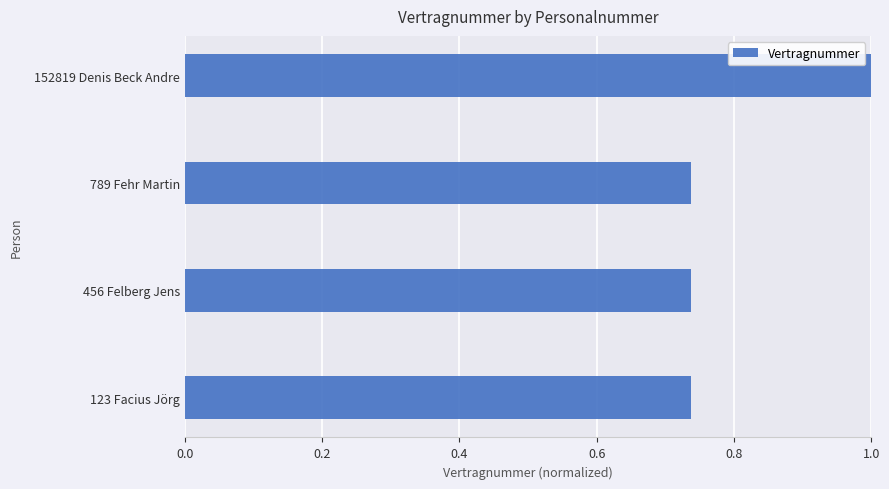

What is the maximum value shown in the chart?

1.0